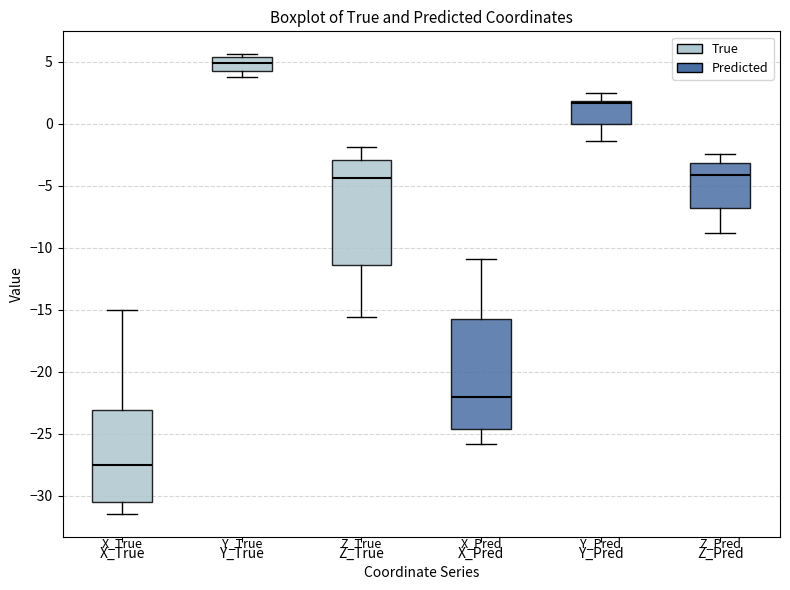

Reading left to right, transcribe this box plot: for each box, give where its median line is, the range the box spans, and where its two whiskers end, as read against the y-axis. The values are not printed on the chart, so give them approximately, as read against the axis.

X_True: median -27.5, box -30.5 to -23.0, whiskers -31.5 to -15.0
Y_True: median 5.0, box 4.5 to 5.5, whiskers 4.0 to 5.5 (just above the box's upper edge)
Z_True: median -4.5, box -11.5 to -3.0, whiskers -15.5 to -2.0
X_Pred: median -22.0, box -24.5 to -15.5, whiskers -26.0 to -11.0
Y_Pred: median 1.5, box 0.0 to 2.0, whiskers -1.5 to 2.5
Z_Pred: median -4.0, box -7.0 to -3.0, whiskers -9.0 to -2.5